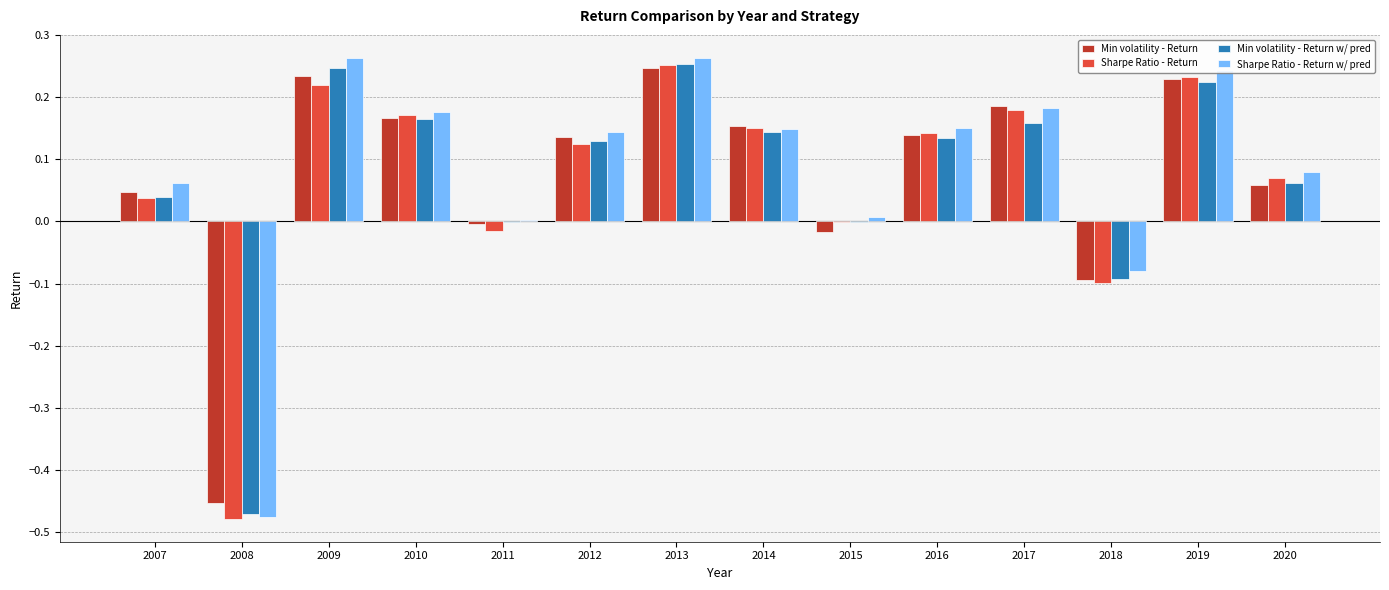

What is the total value across all series at 2019?

0.9